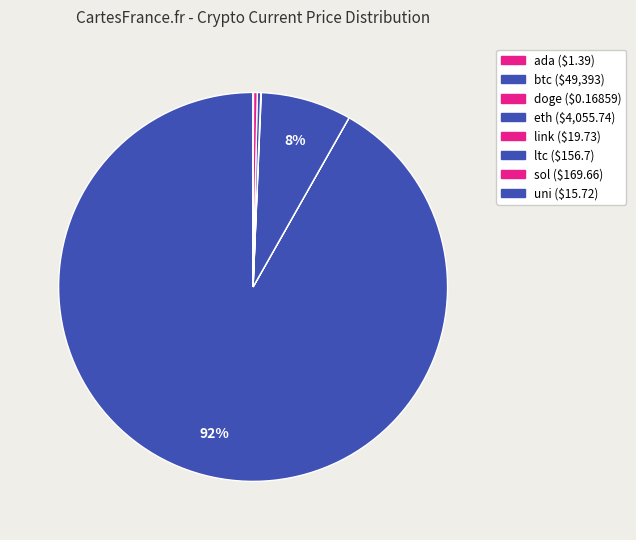

Do eth and ada together represent more than half of the pie?

No